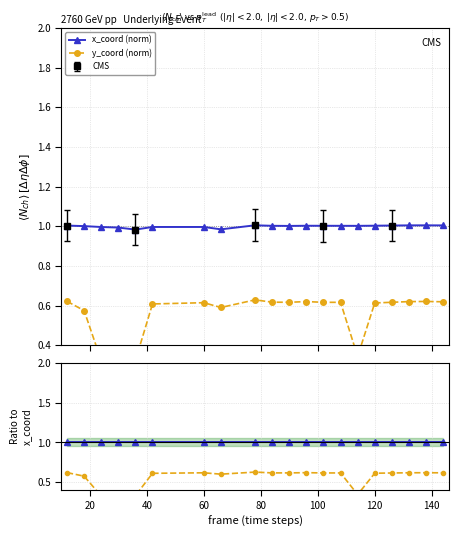

The x_coord (norm) series shows 0.4 at 140. True or false?

False